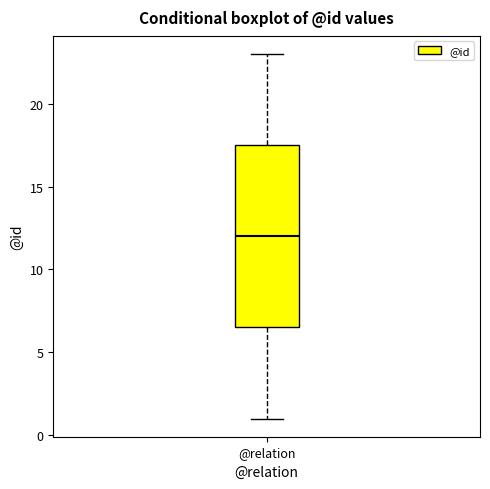

Transcribe this box plot: give where the median line is, the range the box spans, and where the two whiskers end, as read against the y-axis. The values are not printed on the chart, so give them approximately, as read against the axis.

median 12.0, box 6.5 to 17.5, whiskers 1.0 to 23.0